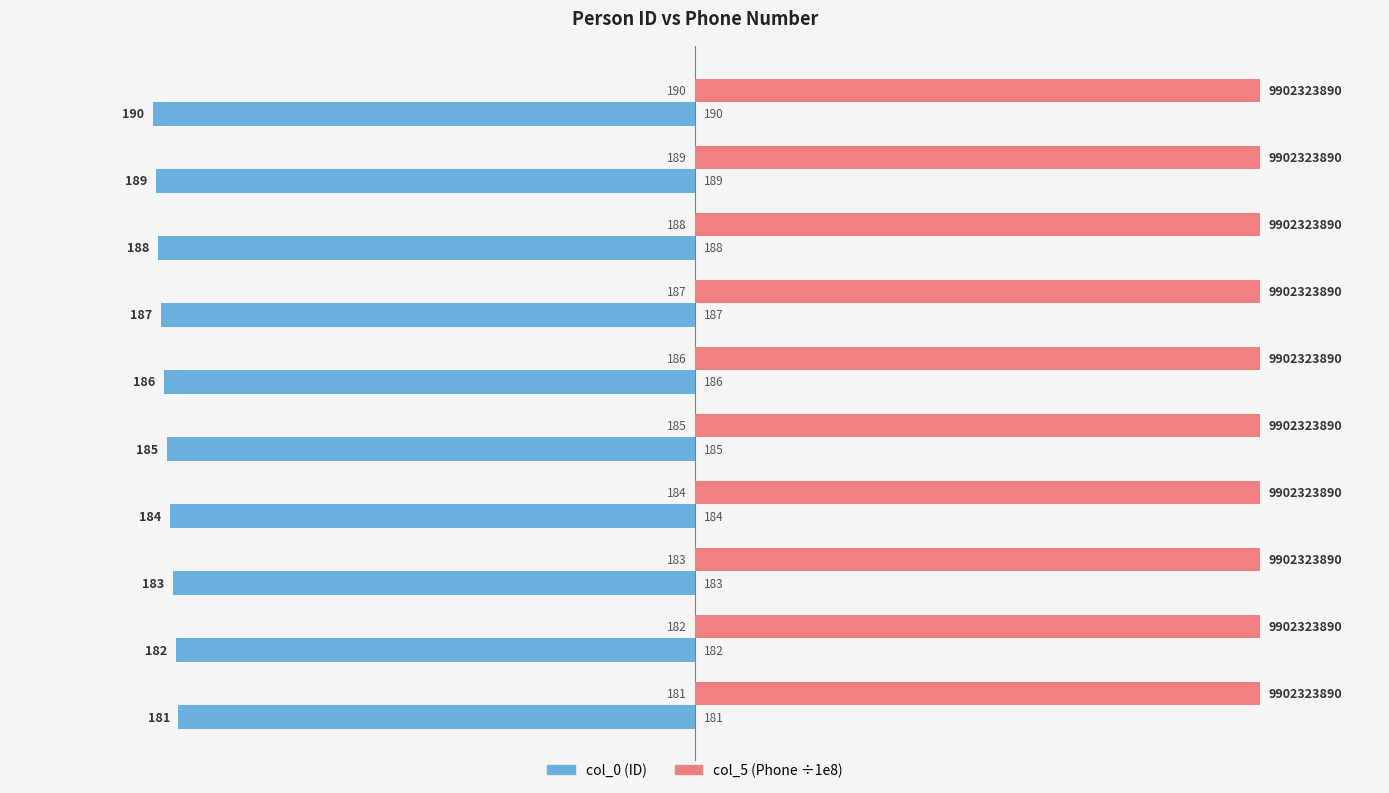

What are all the series names shown in the legend?

col_0 (ID), col_5 (Phone ÷1e8)